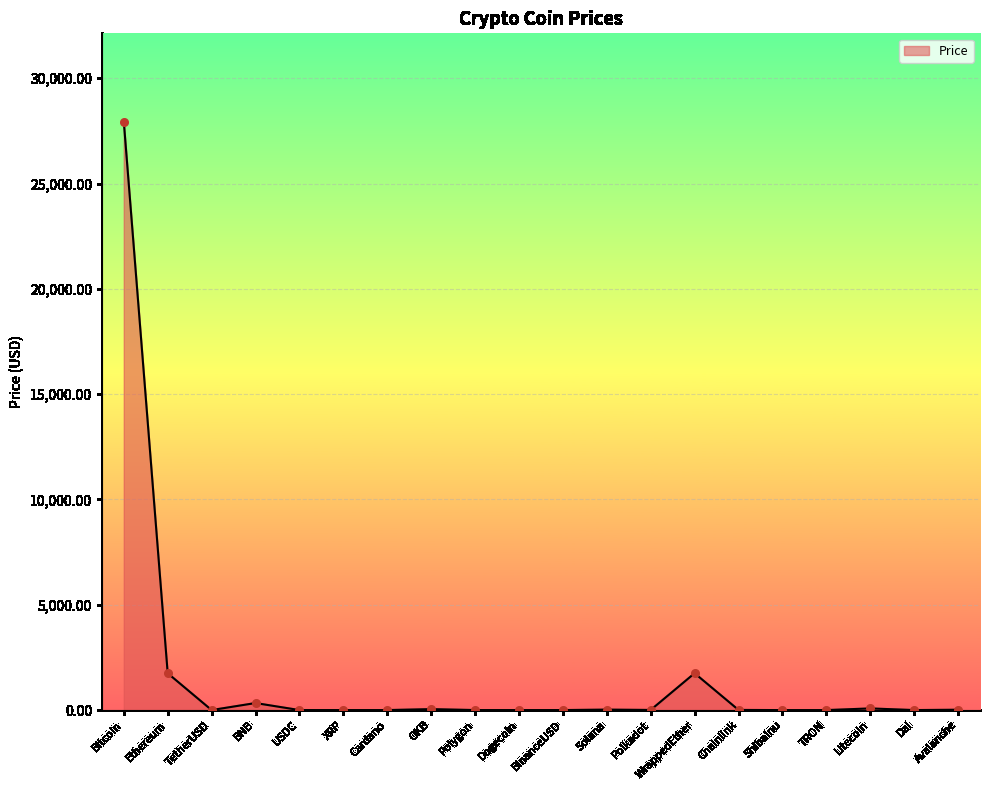

Which has a higher value, BNB or ShibaInu?

BNB